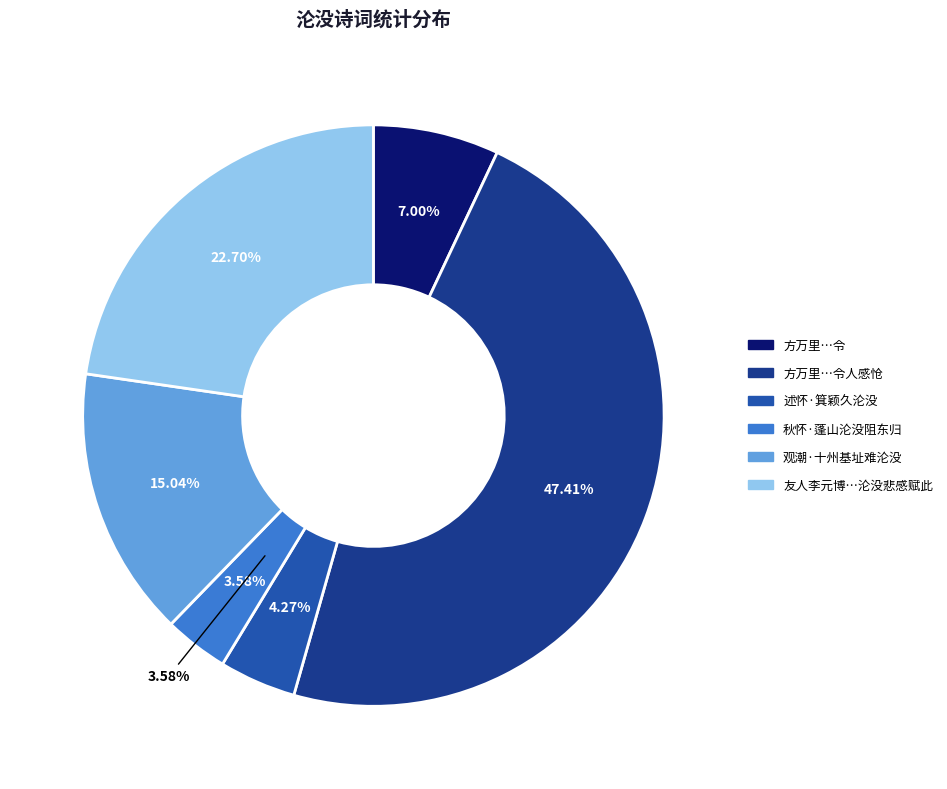

True or false: 方万里史敬舆陈孝先龚圣予胡穆仲相继沦没令人感怆 accounts for 56% of the total.

False